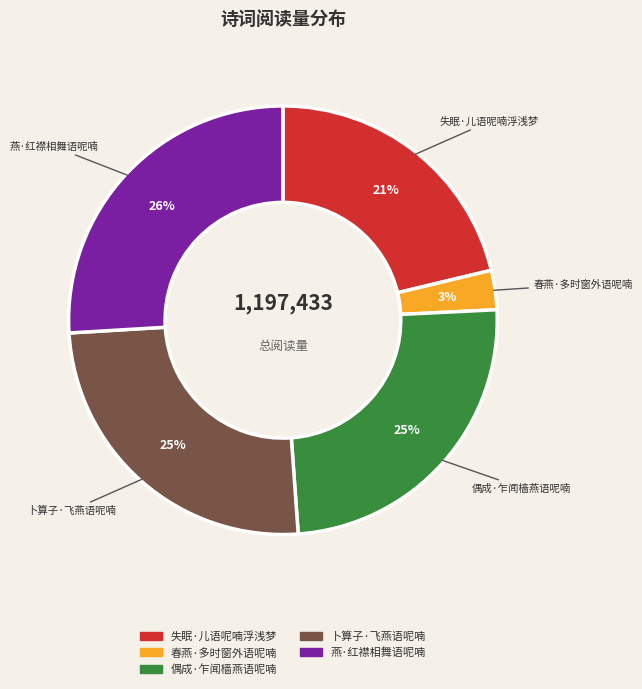

How many slices are in this pie chart?

5